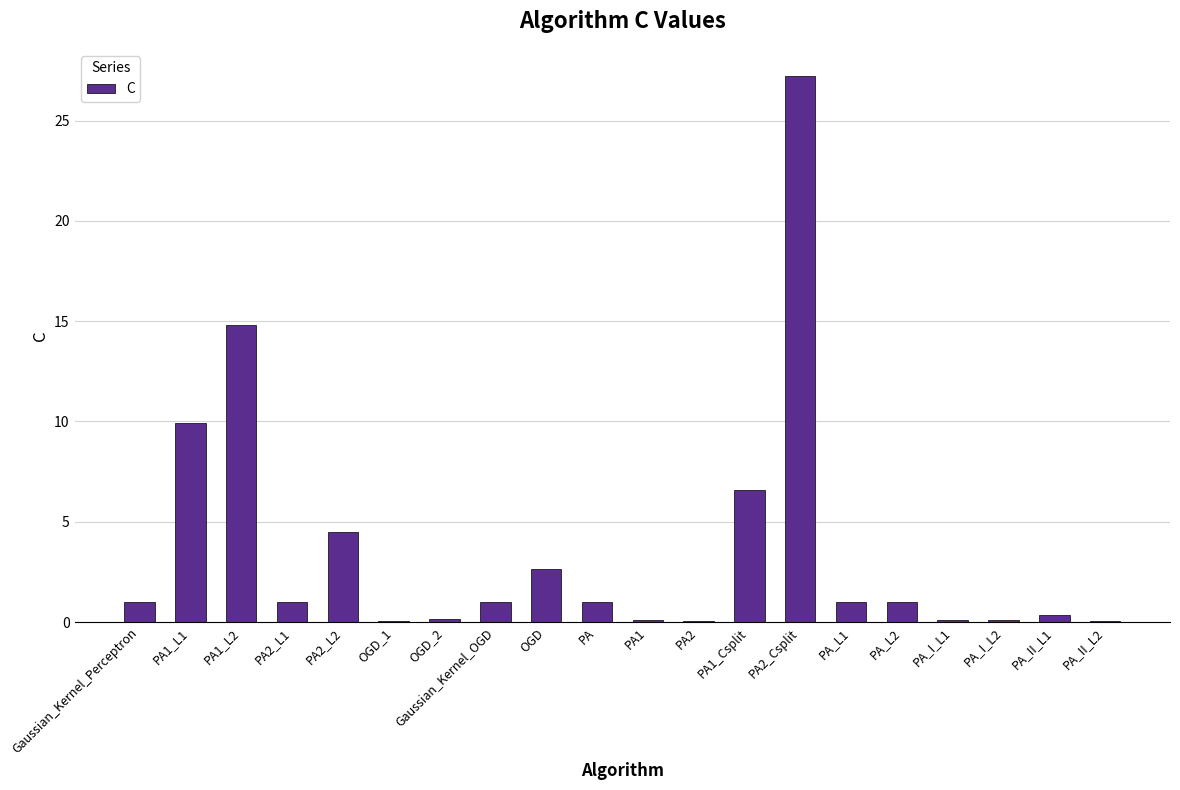

How many categories are shown in the chart?

20